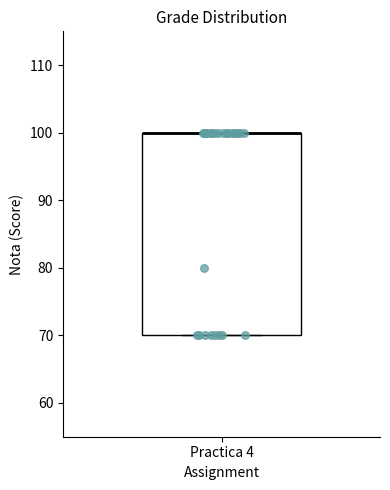

Read this box plot against the y-axis: the position of the median line, the range covered by the box, and the ends of both whiskers. The values are not printed on the chart, so give them approximately, as read against the axis.

median 100 (drawn on the box's upper edge), box 70 to 100, whiskers 70 to 100